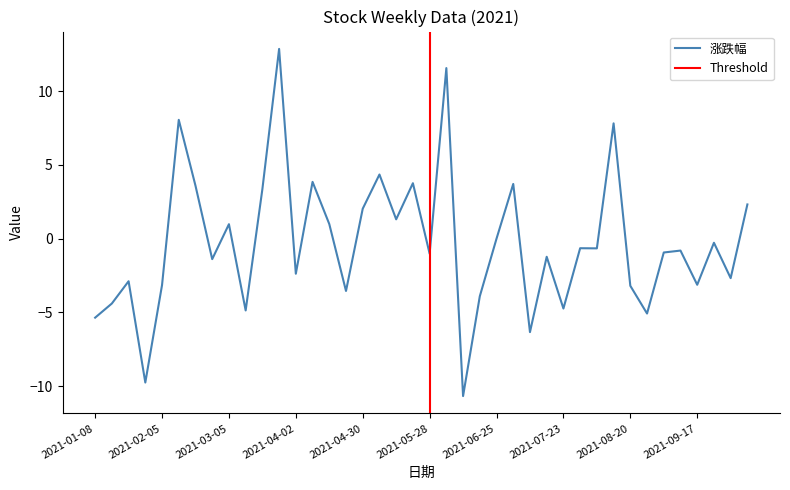

What is the lowest value of the 涨跌幅 series?

-10.7